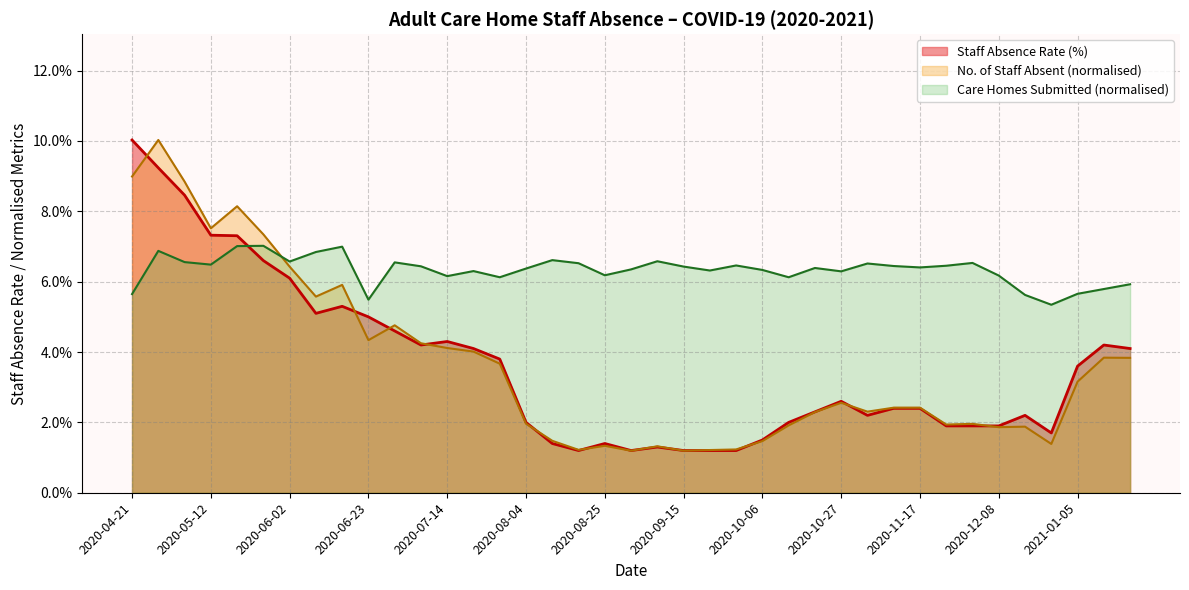

What are all the series names shown in the legend?

Staff Absence Rate (%), No. of Staff Absent (normalised), Care Homes Submitted (normalised)